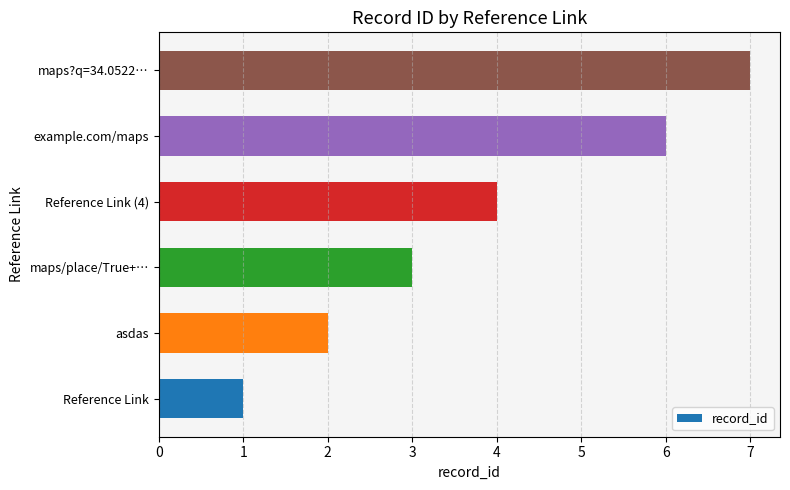

The chart shows a value of 4 at Reference Link (4). True or false?

True